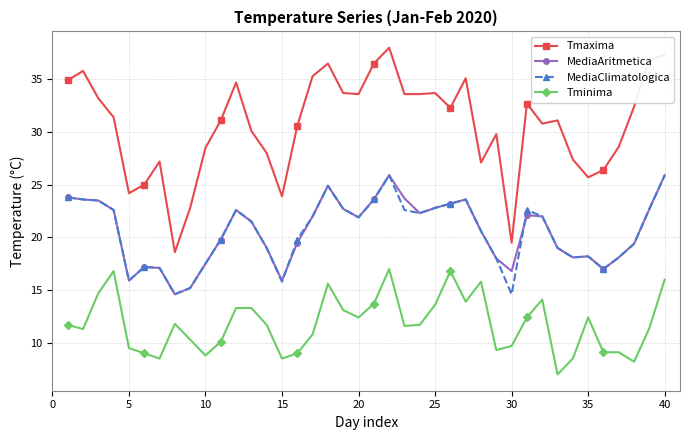

True or false: Tmaxima and MediaClimatologica intersect in this chart.

False